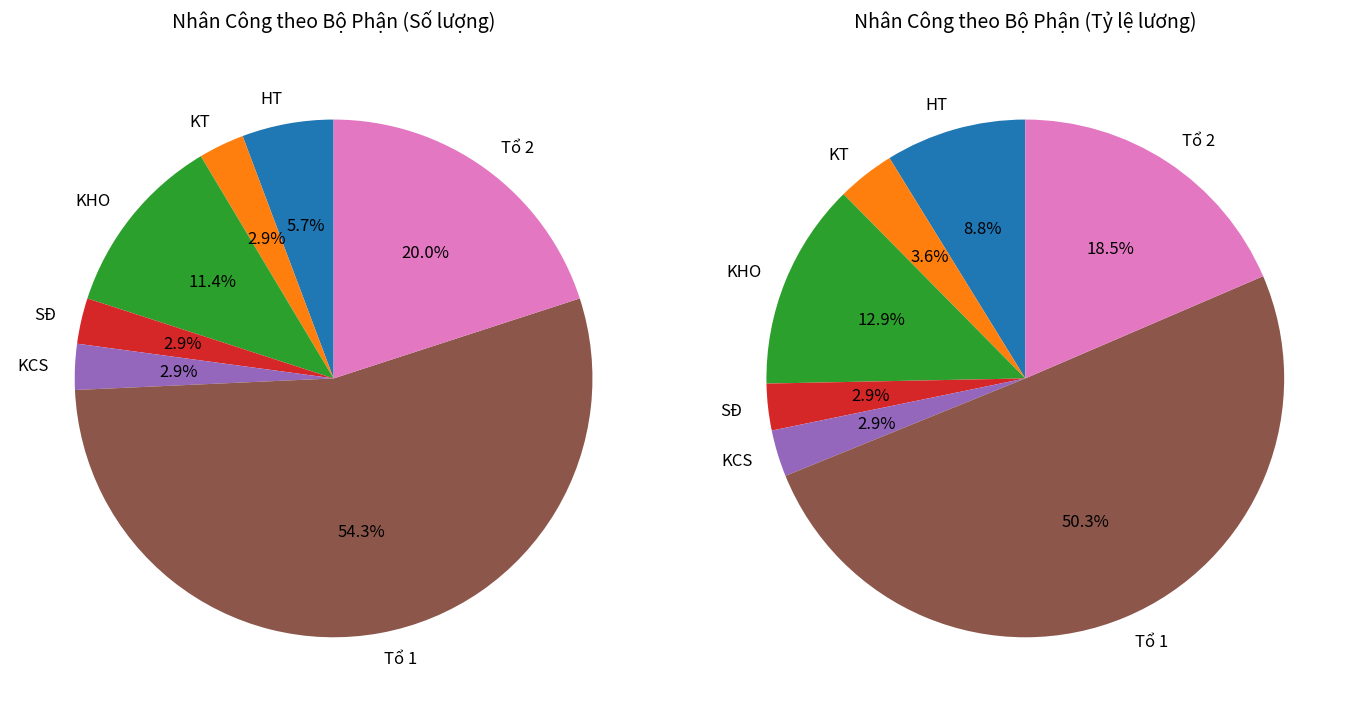

What is the change in value from HT to KT?

-1